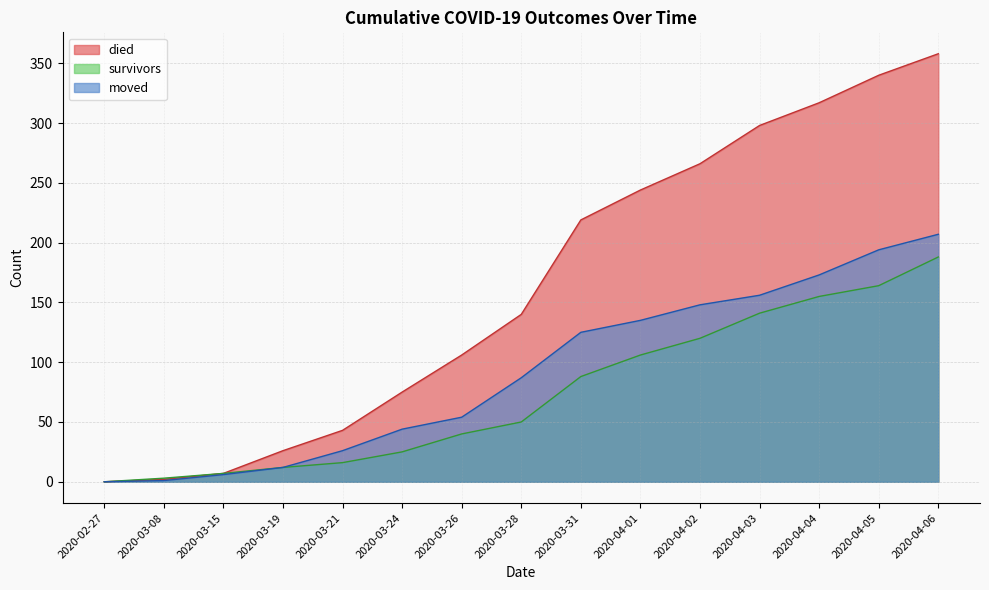

How many values in survivors are above zero?

14